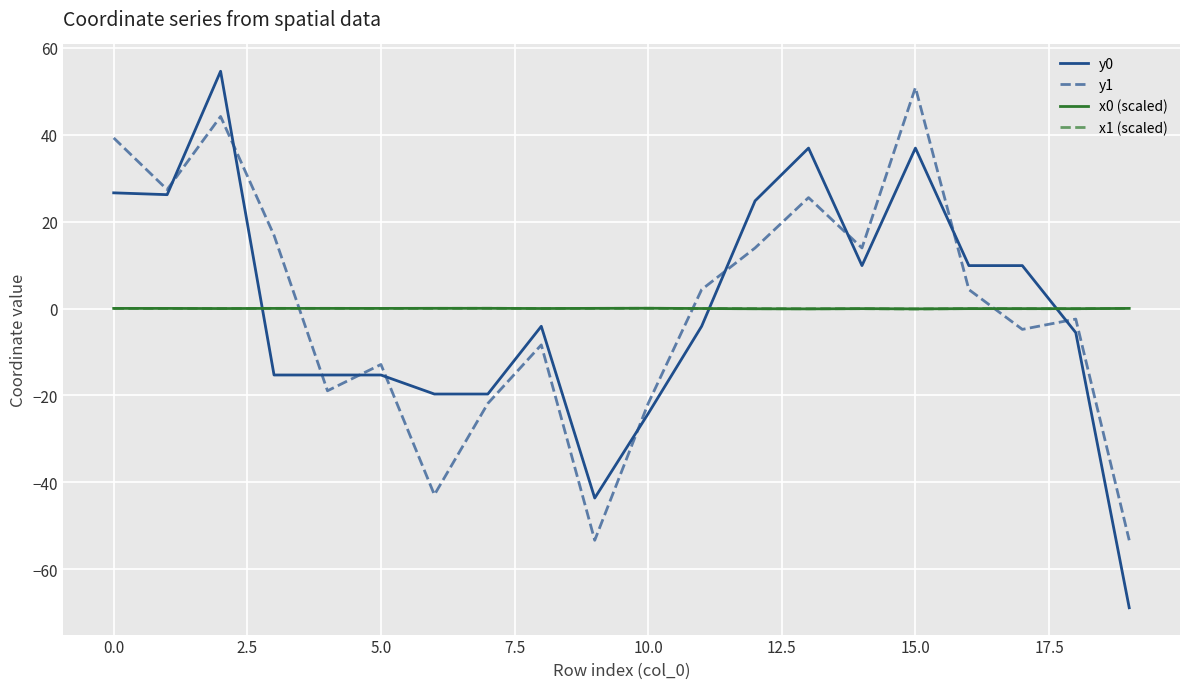

Which series ends up on top after the final intersection of x1 (scaled) and y0?

x1 (scaled)